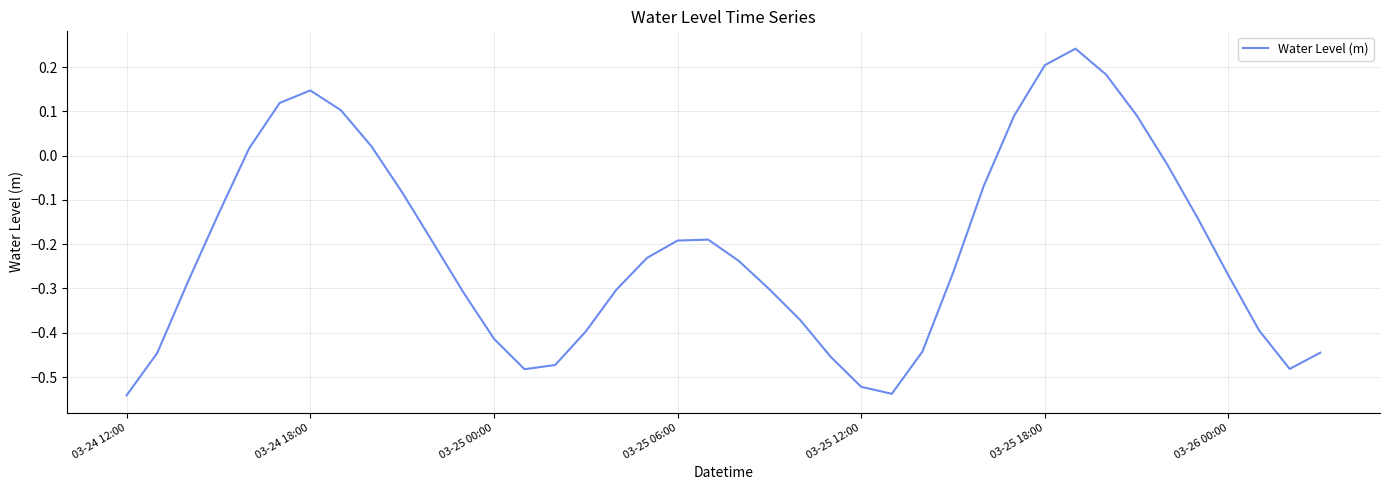

How many positive values are there?

10